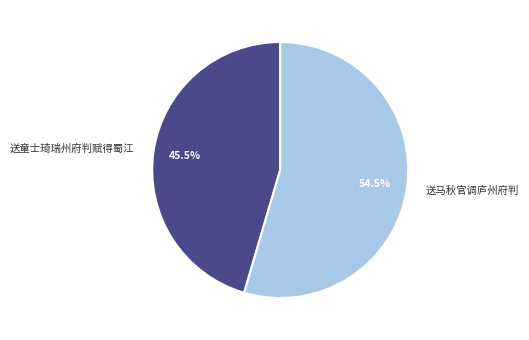

How much of the chart is everything except 送马秋官调庐州府判?

45.5%